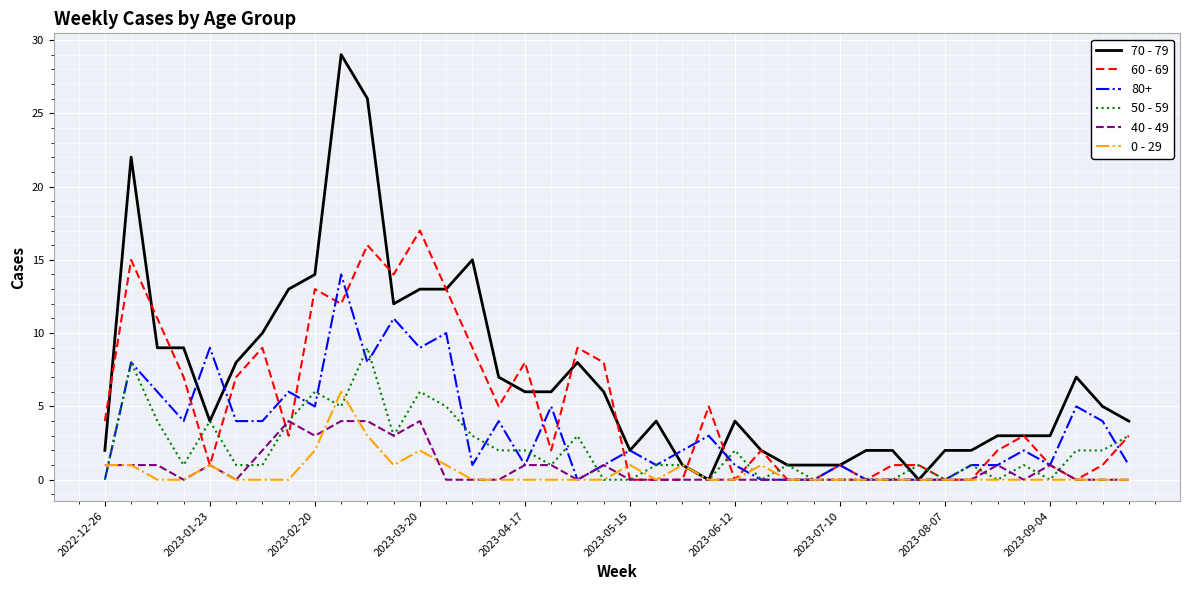

List the series in order of their peak value, lowest first.

40 - 49, 0 - 29, 50 - 59, 80+, 60 - 69, 70 - 79